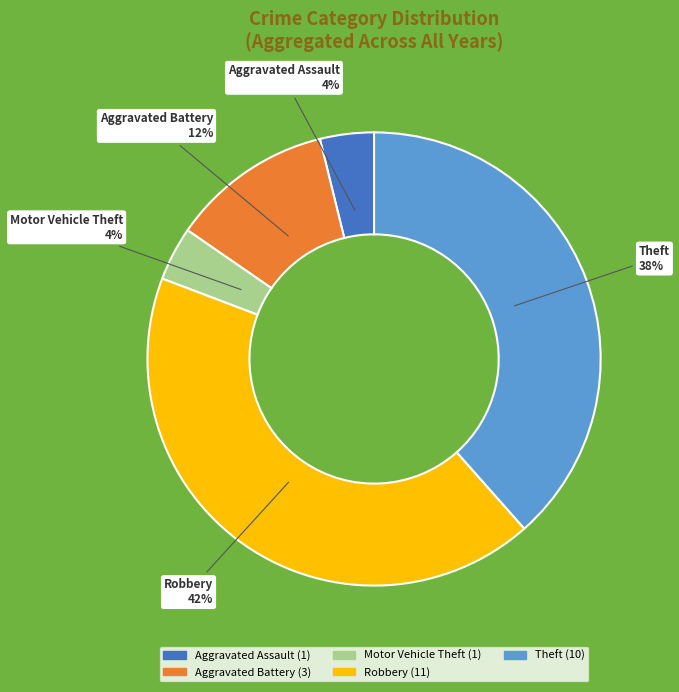

To the nearest percent, what percentage of the pie is Aggravated Assault?

4%